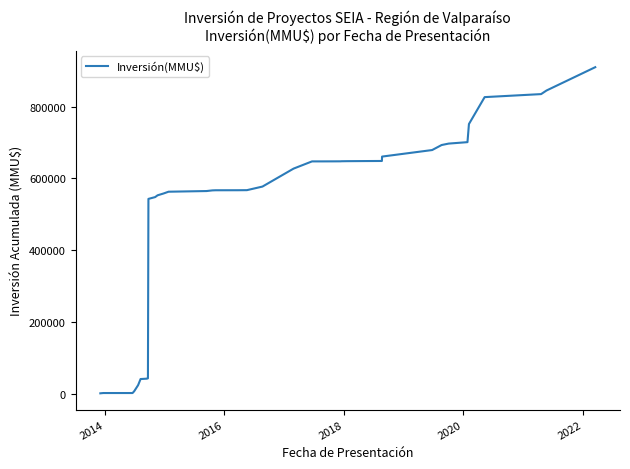

What is the maximum value shown in the chart?

910104